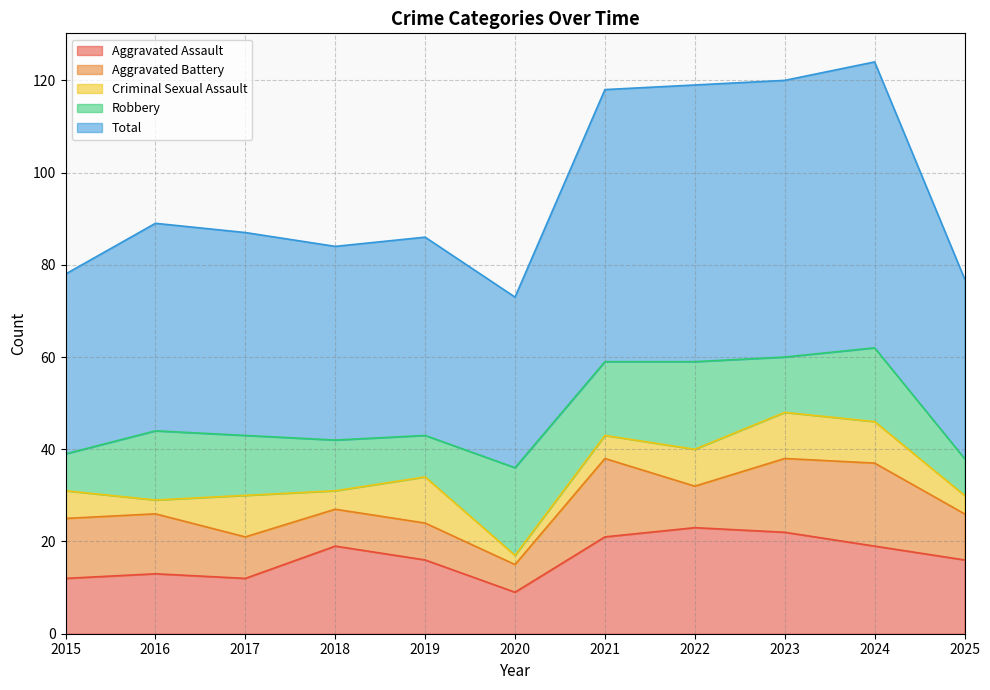

True or false: Aggravated Assault and Criminal Sexual Assault intersect in this chart.

False